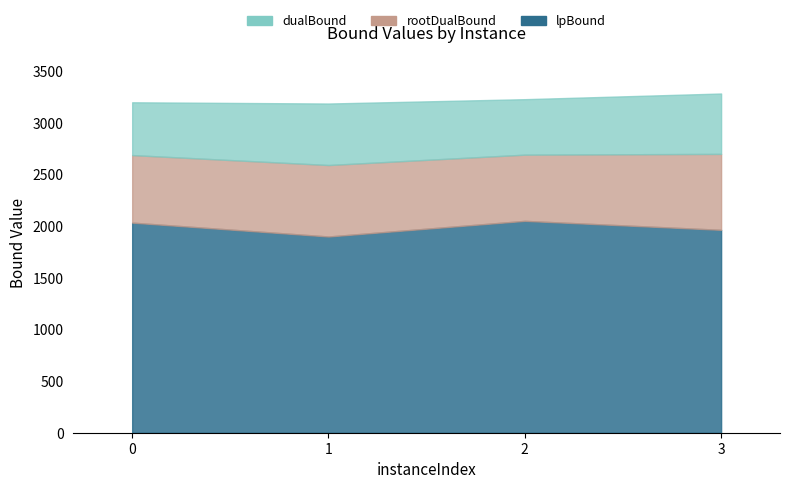

At which label is dualBound closest to 3237?

2